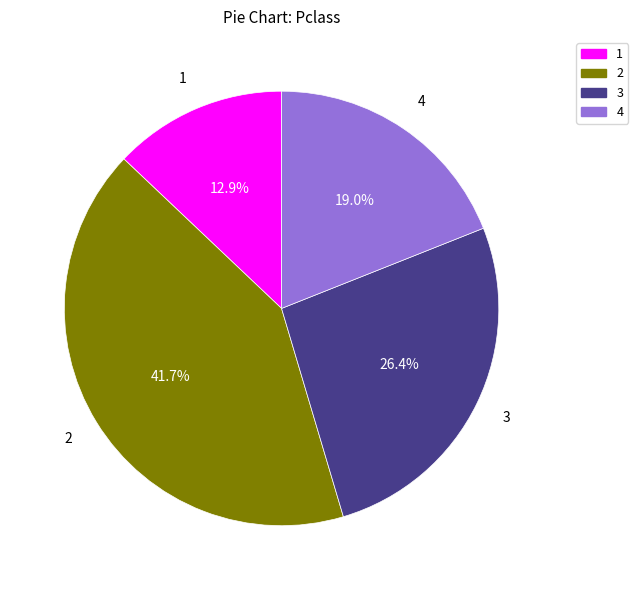

Which category has the smallest portion of the pie?

1